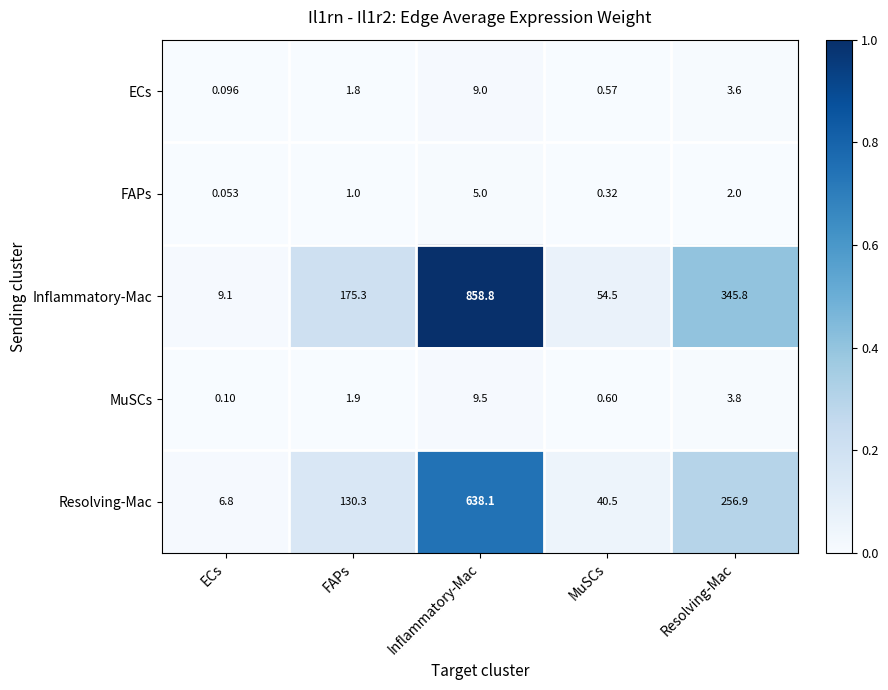

Which category has the lowest value across all series?

ECs